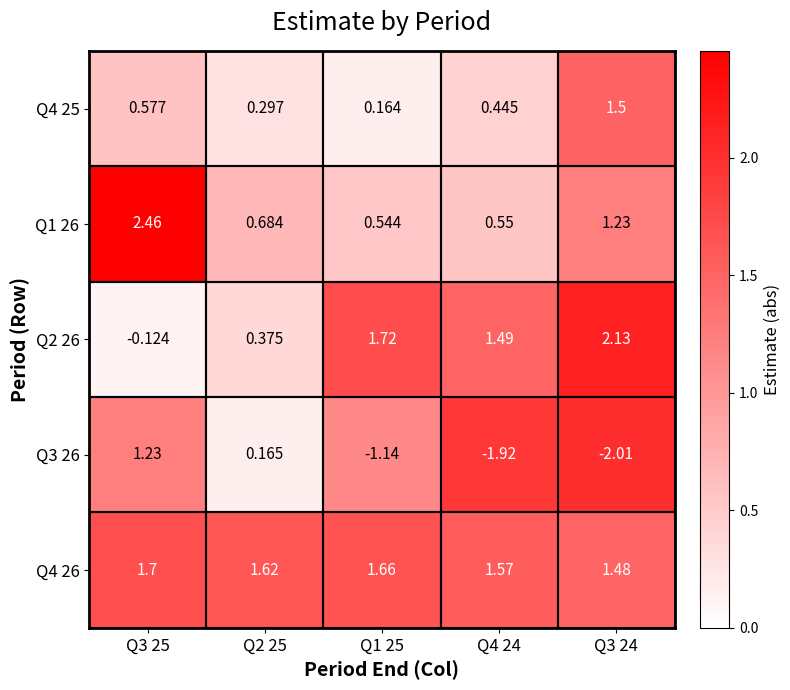

Which category has the highest value across all series?

Q3 25